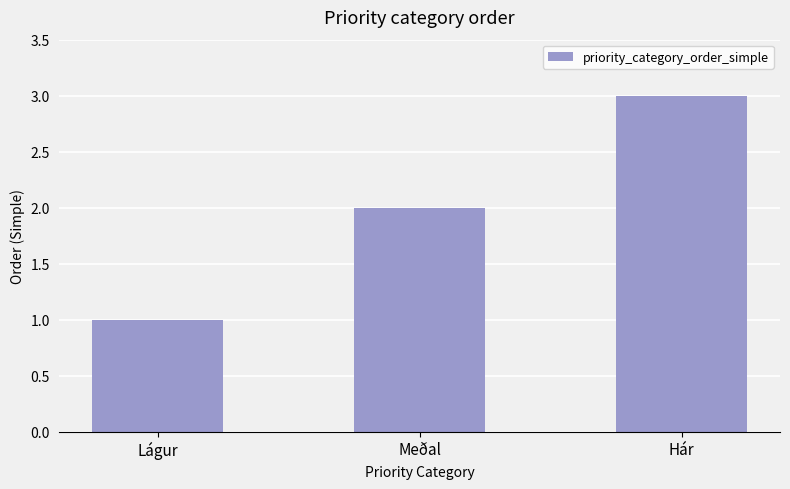

What is the difference between the values at Hár and Lágur?

2